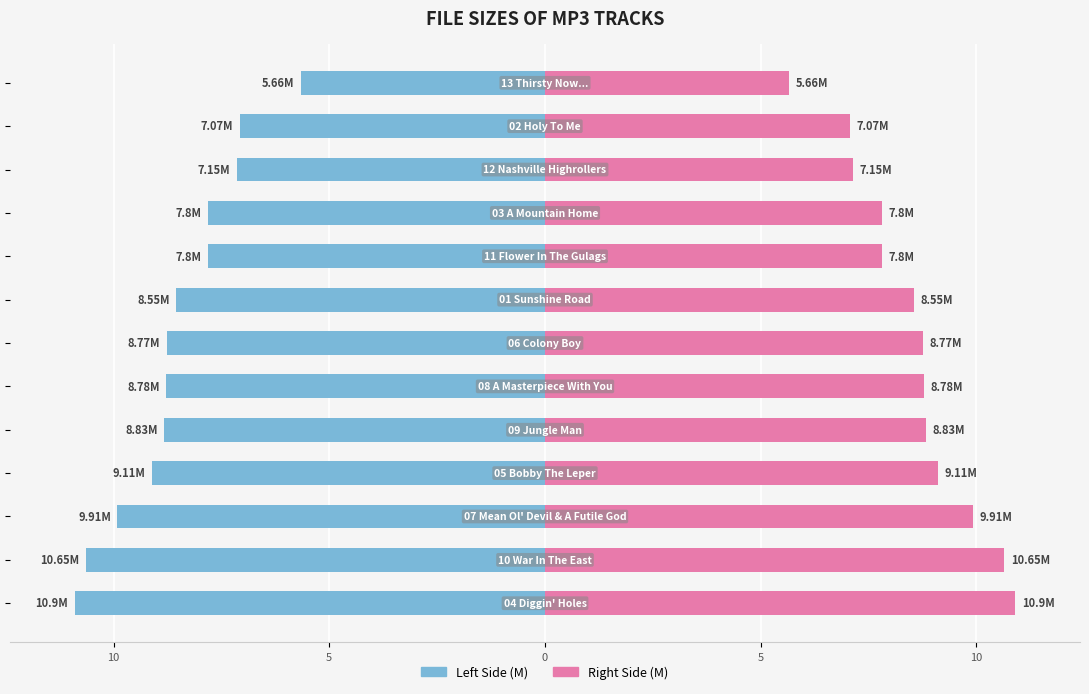

At how many categories does at least one series exceed -2?

13